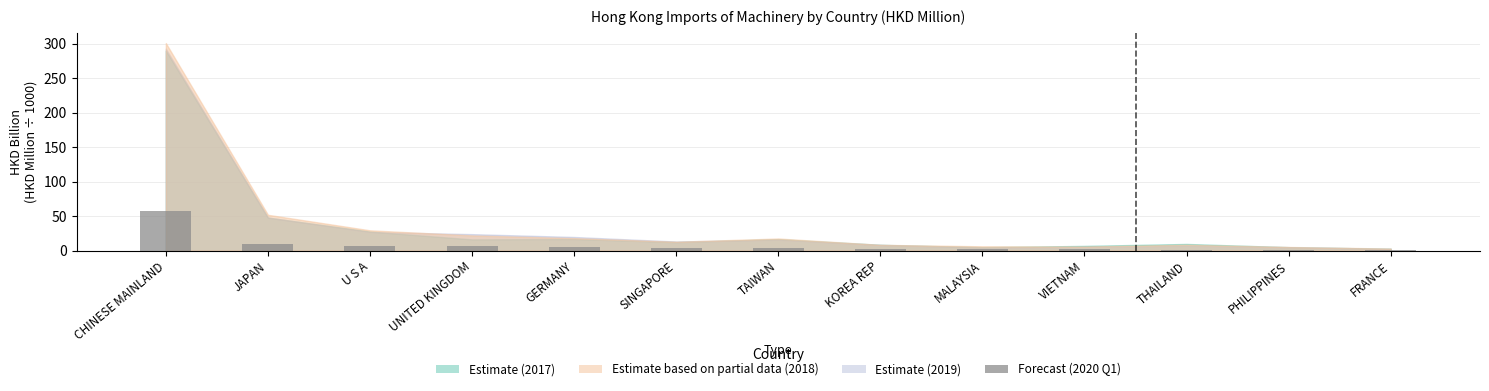

What is the sum of all values?

104.7